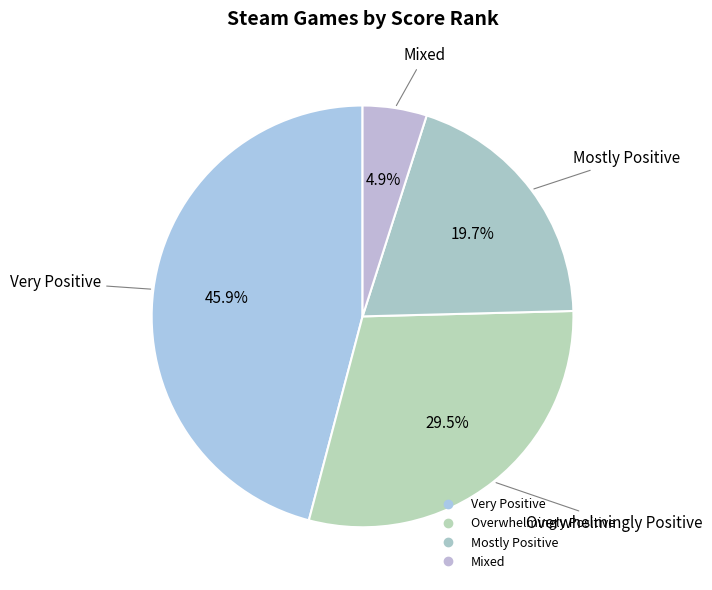

Count the number of slices in the pie.

4